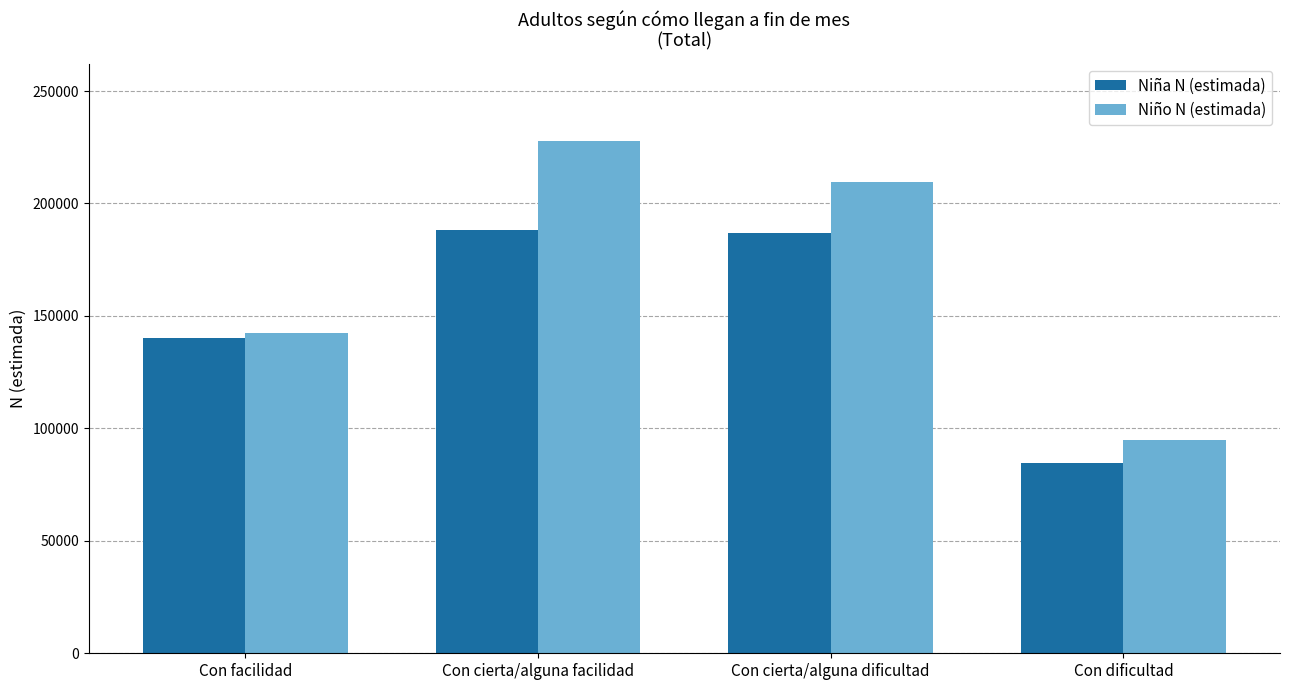

Reading right to left, transcribe all the data shown in this chart.

Niña N (estimada): Con dificultad=84415	Con cierta/alguna dificultad=186712	Con cierta/alguna facilidad=188347	Con facilidad=140209
Niño N (estimada): Con dificultad=94825	Con cierta/alguna dificultad=209591	Con cierta/alguna facilidad=227986	Con facilidad=142366